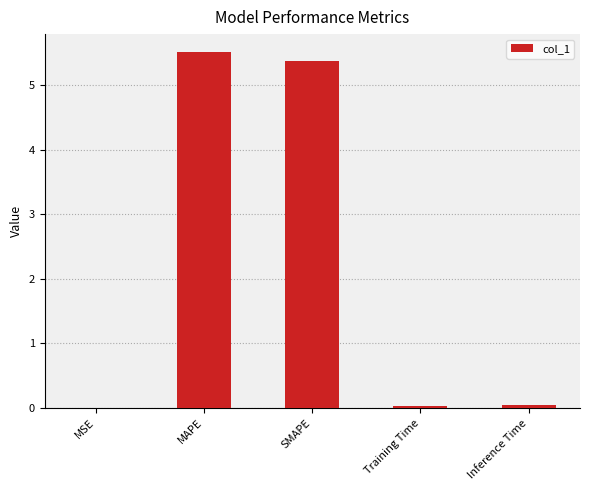

How many series are shown in this chart?

1